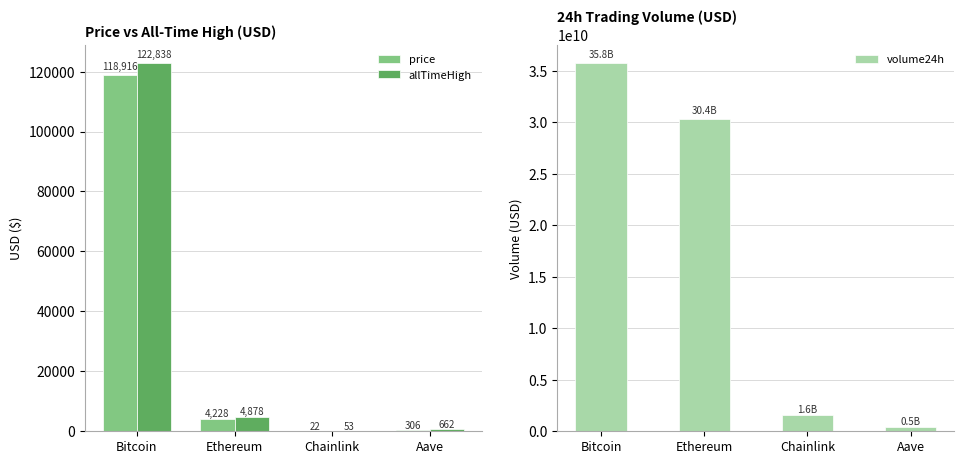

Which category has the highest value across all series?

Bitcoin